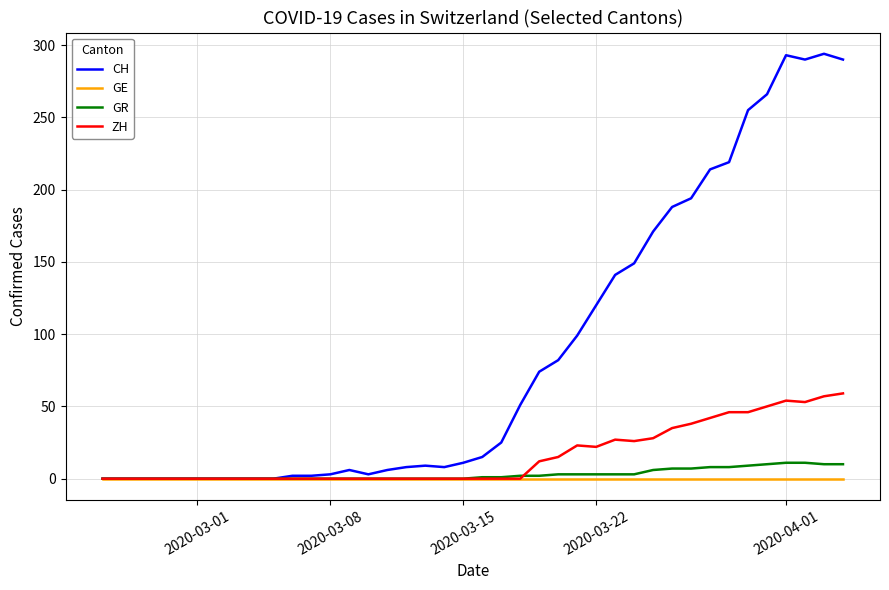

Rank the series by their maximum value, from highest to lowest.

CH, ZH, GR, GE